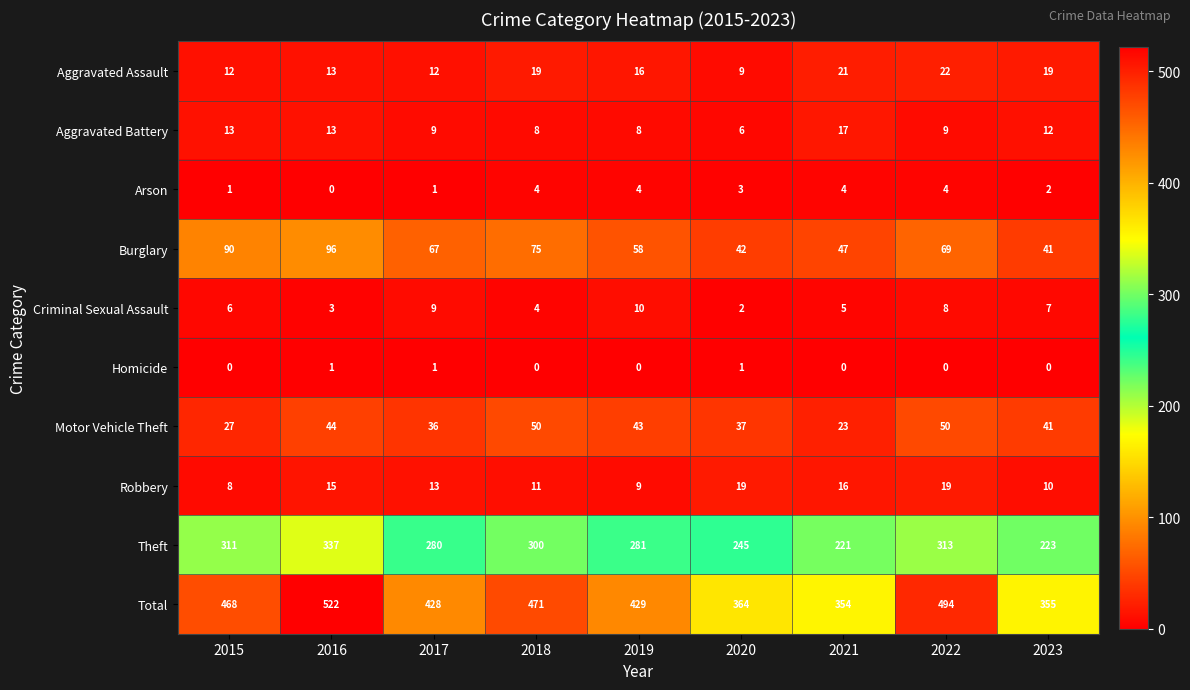

The value of Burglary at 2017 is 26. True or false?

False